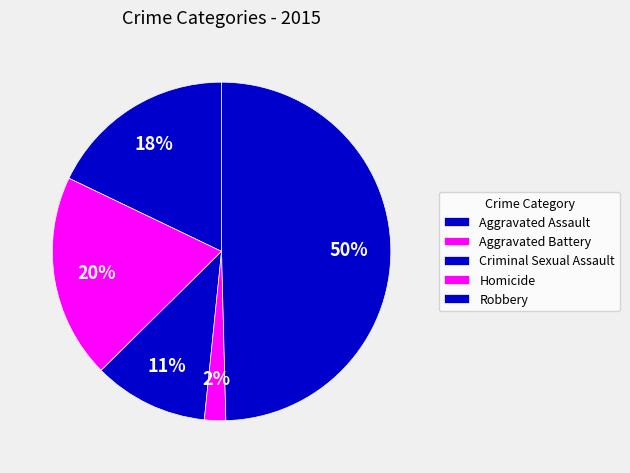

Which slice is the largest?

Robbery